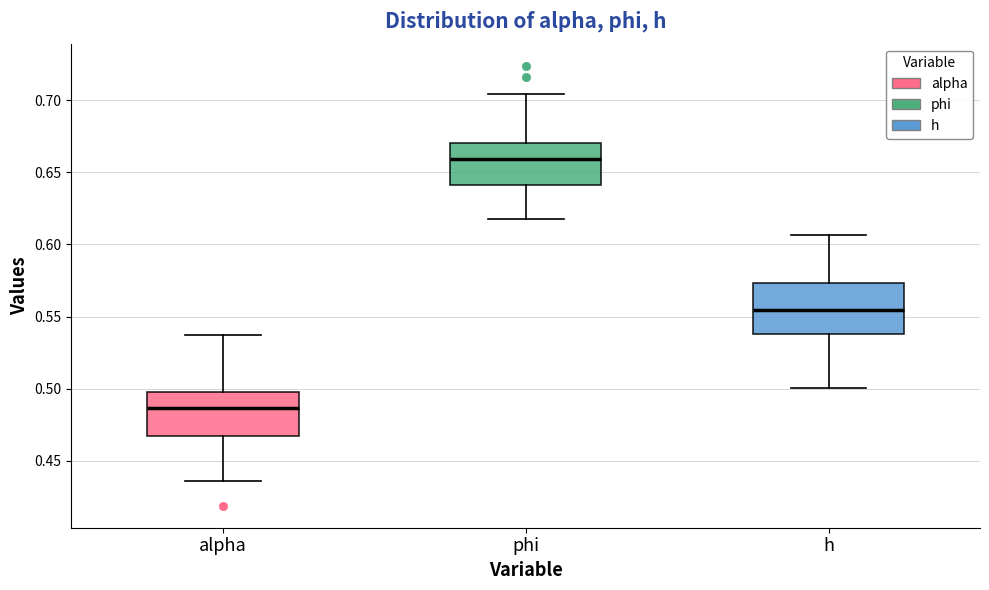

Where is the lower edge of the box for alpha on the y-axis? The values are not printed on the chart, so give them approximately, as read against the axis.

0.465